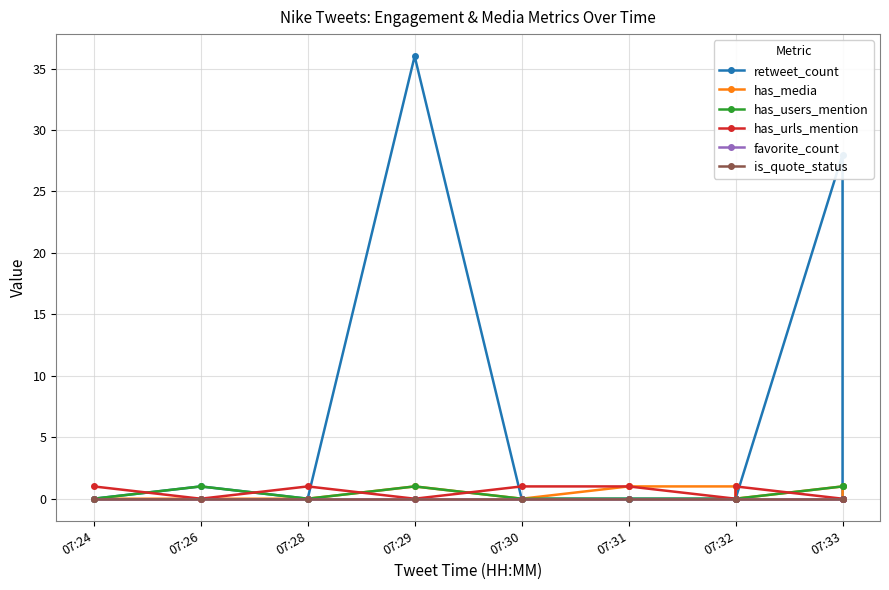

At which label is favorite_count closest to 0?

07:24